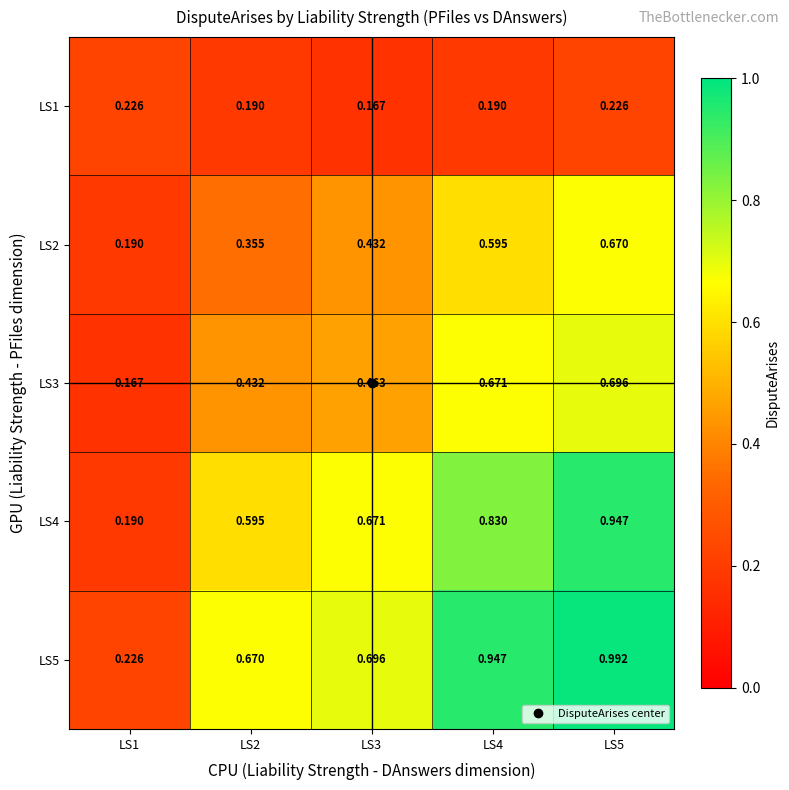

Is the value of LS2 at LS1 greater than the value of LS5 at LS4?

No